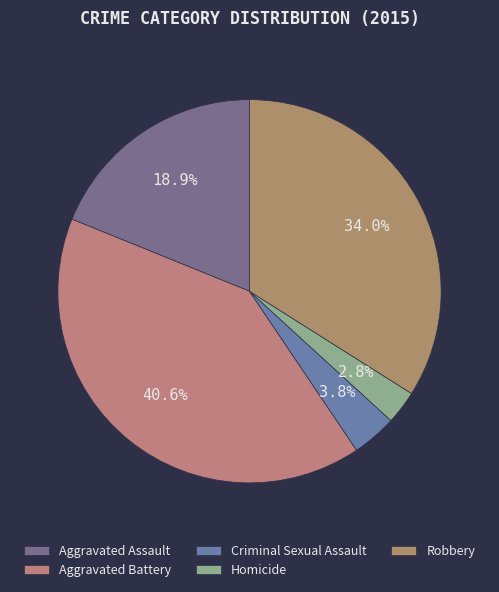

What percentage is the Homicide slice, to the nearest percent?

3%